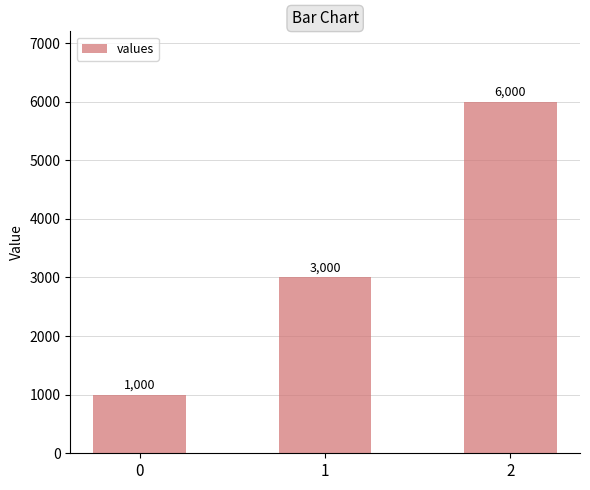

Rank the categories by value from lowest to highest.

0, 1, 2